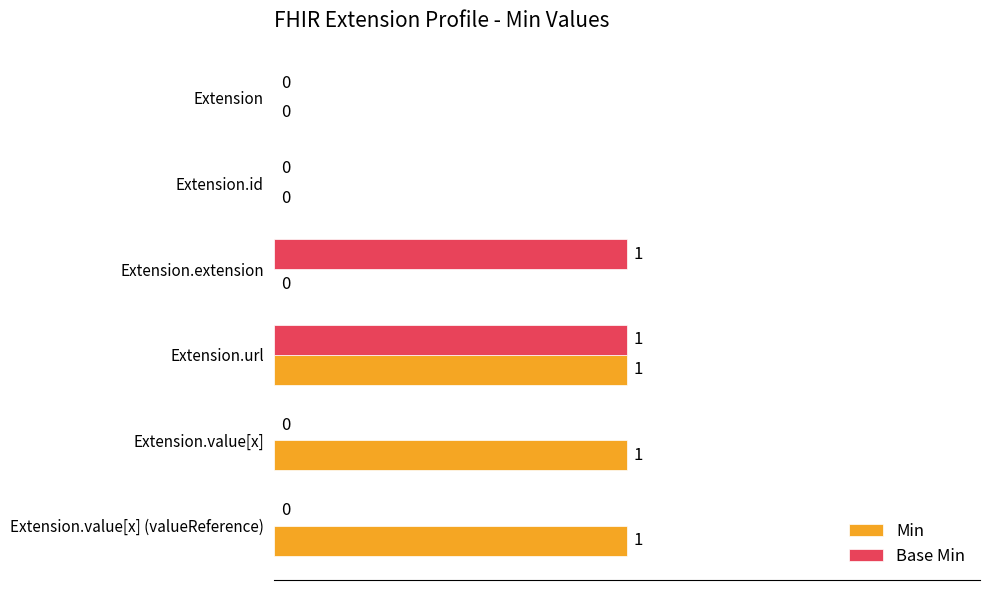

Is it true that Min equals 0 at Extension?

True